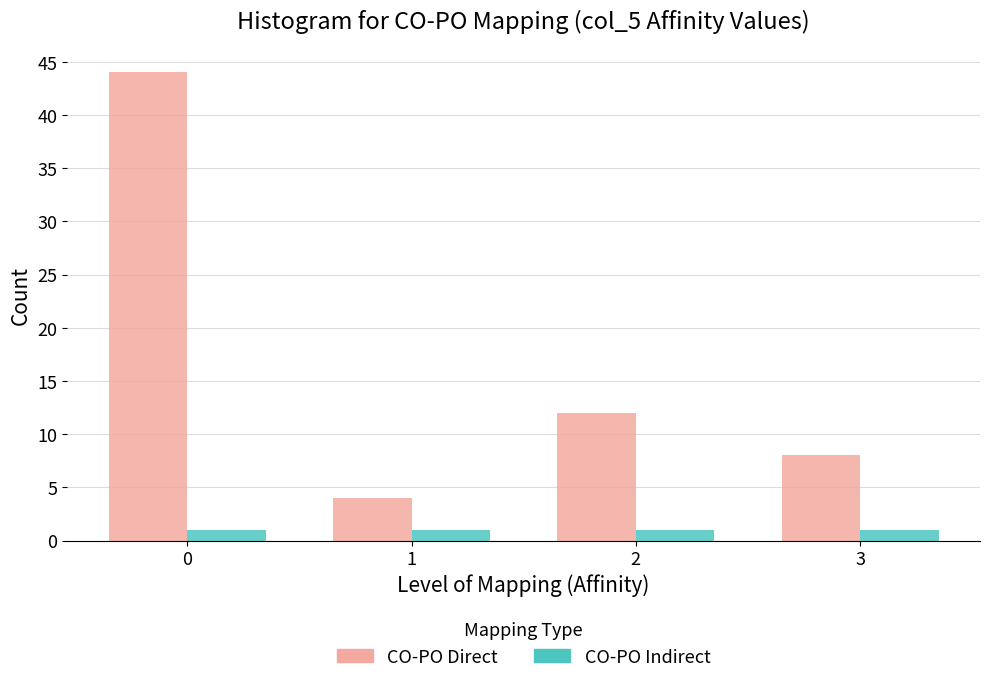

What is the height of the CO-PO Direct bar covering 2.5 to 3.5 on the x-axis? The values are not printed on the chart, so give them approximately, as read against the axis.

8